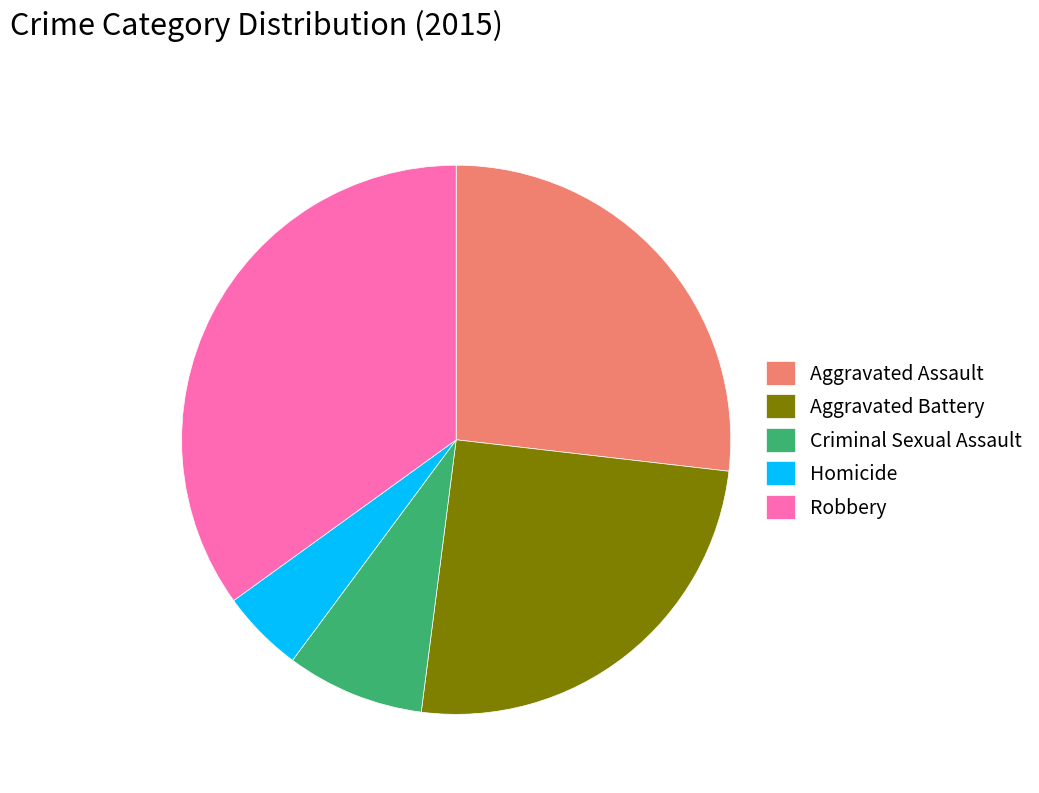

Is there a majority slice in this chart?

No